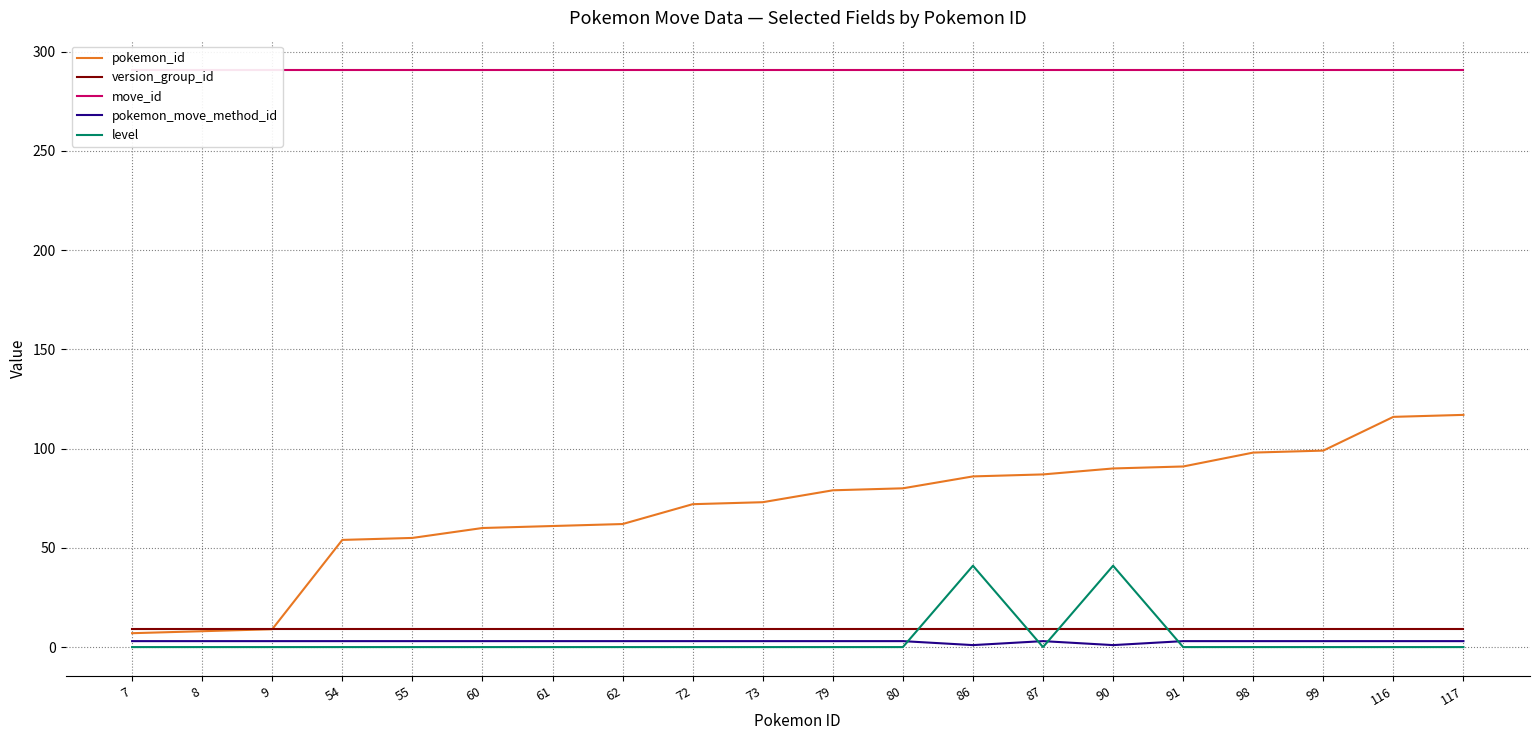

What is the approximate value of pokemon_id at 60?

60